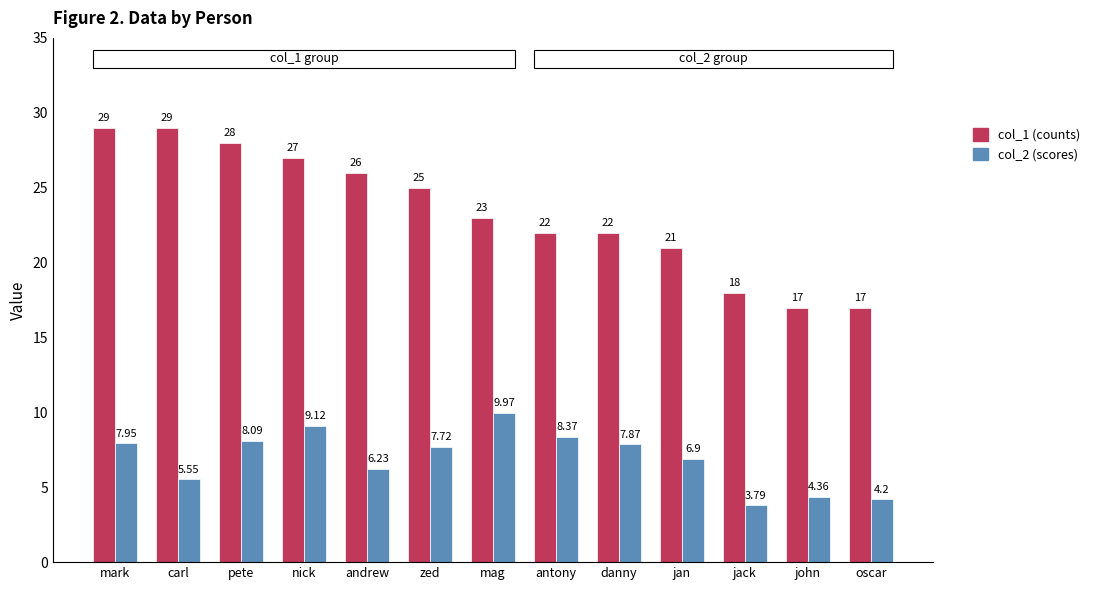

How many bars are there in each group?

2